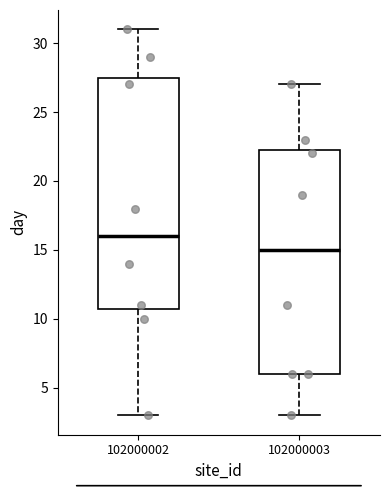

Reading left to right, read every box against the y-axis: the position of its median line, the range the box covers, and the ends of its whiskers. The values are not printed on the chart, so give them approximately, as read against the axis.

102000002: median 16.0, box 11.0 to 27.5, whiskers 3.0 to 31.0
102000003: median 15.0, box 6.0 to 22.5, whiskers 3.0 to 27.0